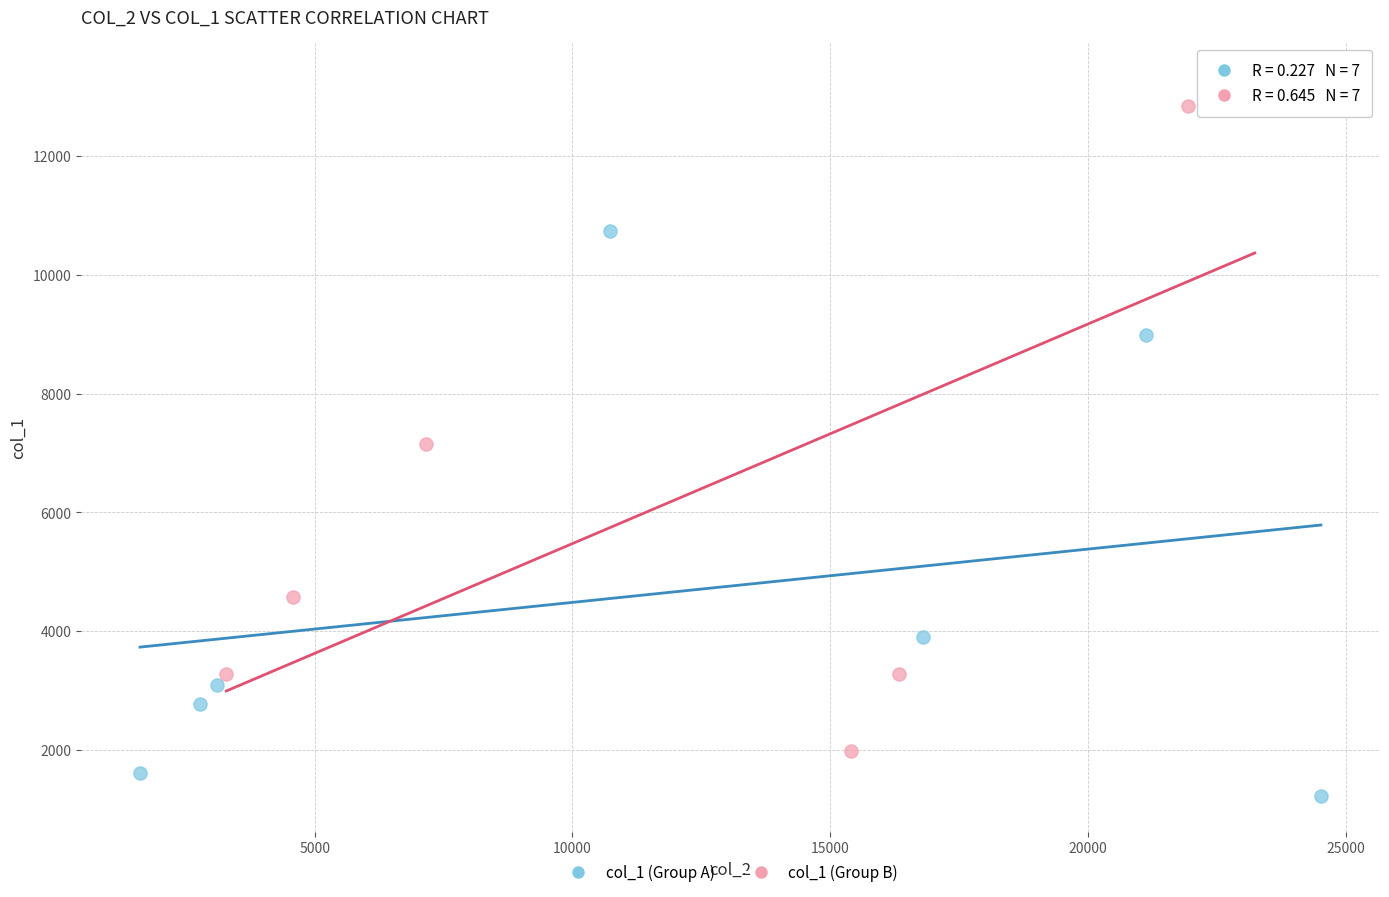

Which series contains the highest Y value?

col_1 (Group B)